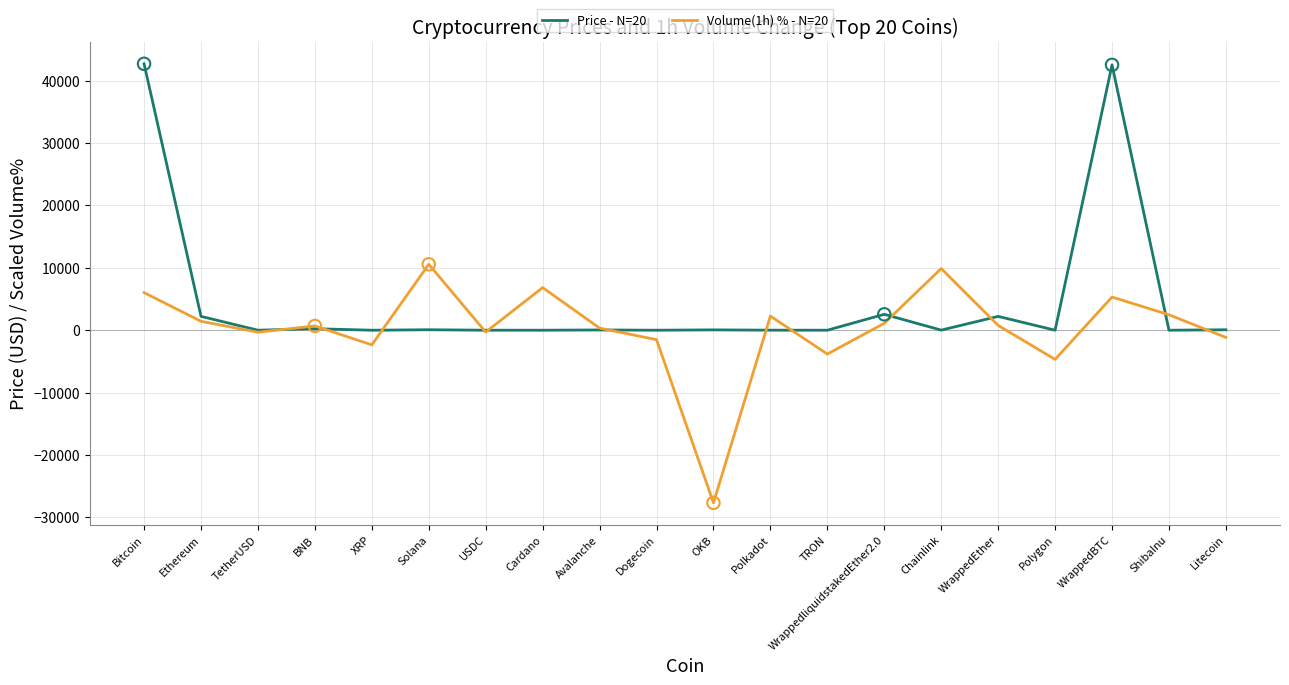

What is the total value across all series at Bitcoin?

48695.1